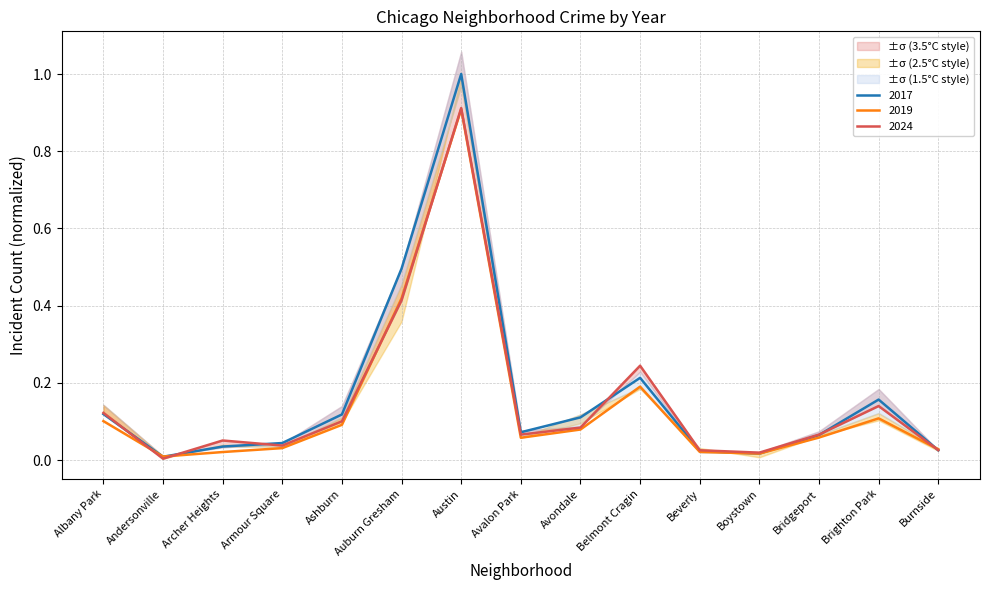

What is the difference between the second highest and second lowest values in the 2019 series?

0.4